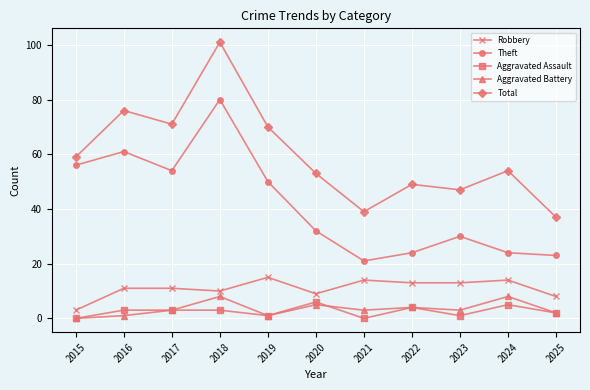

Reading left to right, transcribe all the data shown in this chart.

Robbery: 3	11	11	10	15	9	14	13	13	14	8
Theft: 56	61	54	80	50	32	21	24	30	24	23
Aggravated Assault: 0	3	3	3	1	6	0	4	1	5	2
Aggravated Battery: 0	1	3	8	1	5	3	4	3	8	2
Total: 59	76	71	101	70	53	39	49	47	54	37